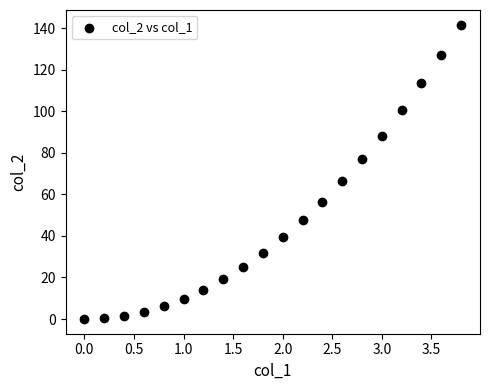

What Y value in the scatter plot is closest to 70?

66.3